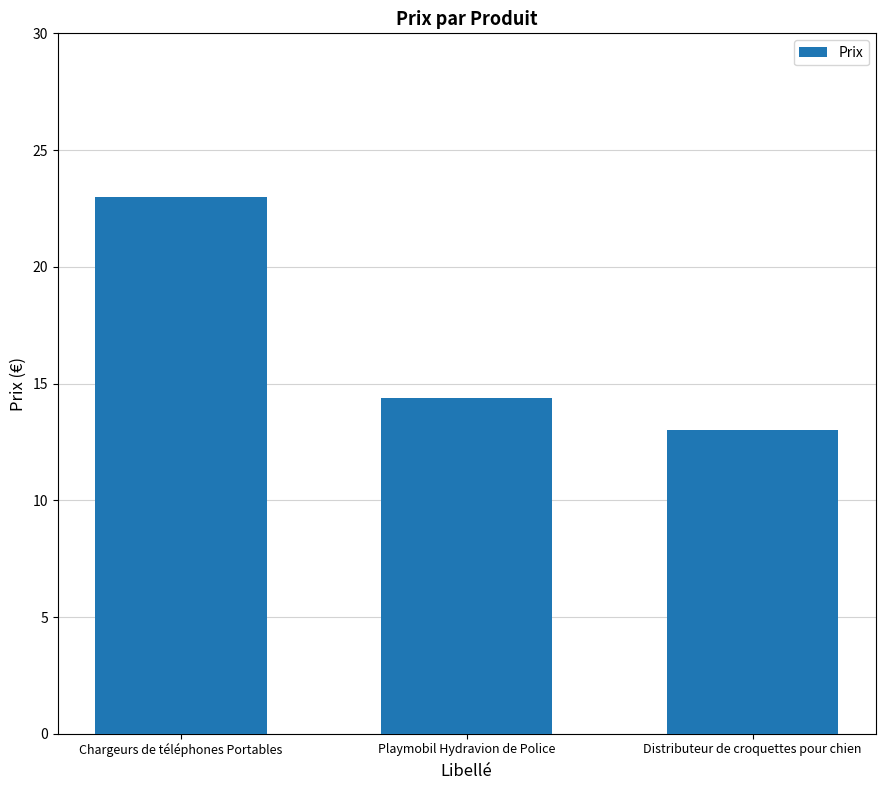

Rank the categories by value from highest to lowest.

Chargeurs de téléphones Portables, Playmobil Hydravion de Police, Distributeur de croquettes pour chien